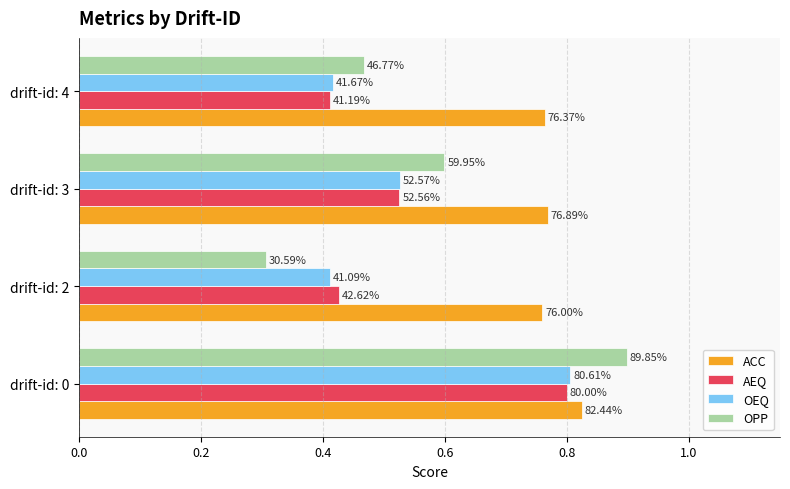

What are all the series names shown in the legend?

ACC, AEQ, OEQ, OPP